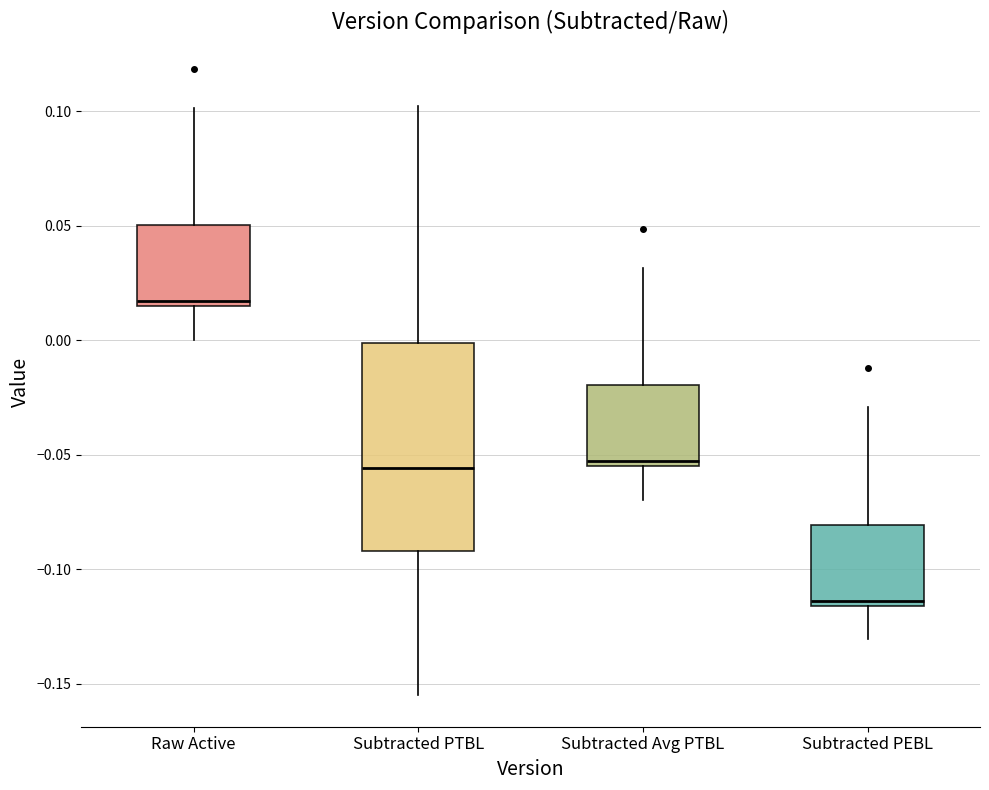

Reading left to right, read every box against the y-axis: the position of its median line, the range the box covers, and the ends of its whiskers. The values are not printed on the chart, so give them approximately, as read against the axis.

Raw Active: median 0.015 (just above the box's lower edge), box 0.015 to 0.050, whiskers 0.000 to 0.100
Subtracted PTBL: median -0.055, box -0.090 to 0.000, whiskers -0.155 to 0.100
Subtracted Avg PTBL: median -0.055 (just above the box's lower edge), box -0.055 to -0.020, whiskers -0.070 to 0.030
Subtracted PEBL: median -0.115 (just above the box's lower edge), box -0.115 to -0.080, whiskers -0.130 to -0.030